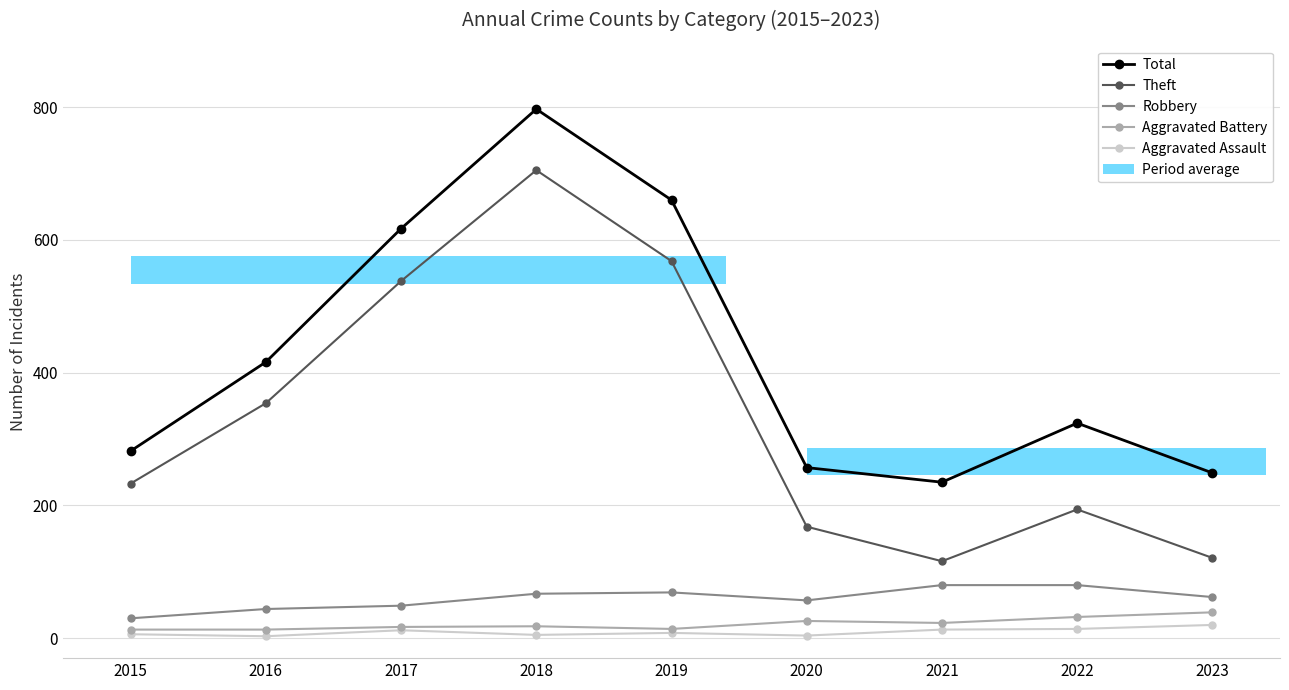

At which label does Aggravated Battery reach its minimum?

2015